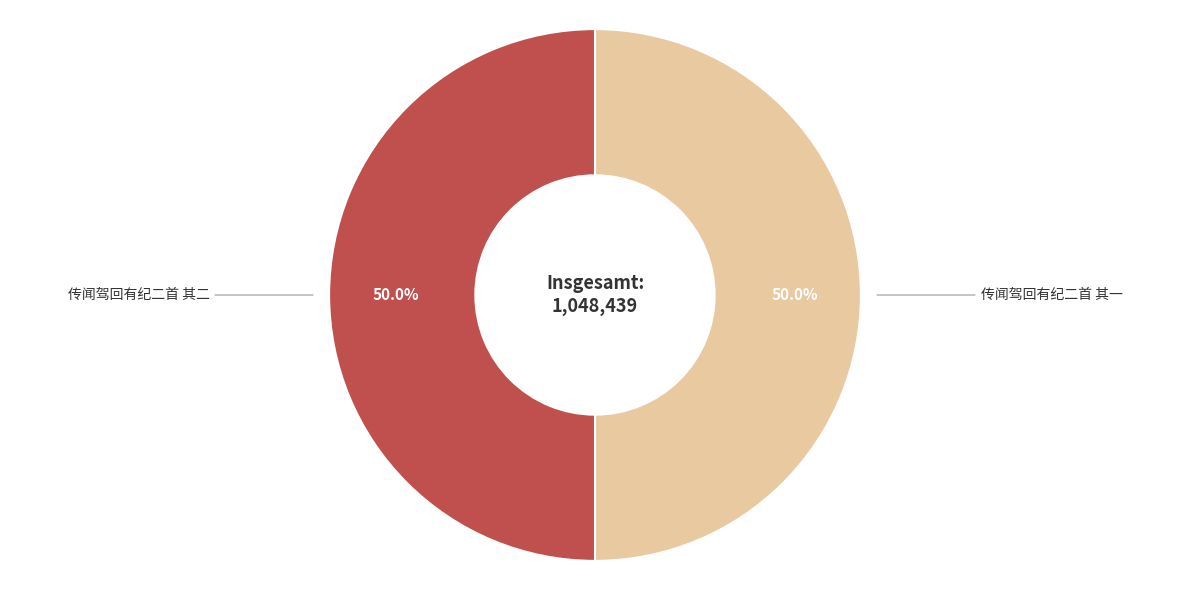

What percentage is NOT represented by 传闻驾回有纪二首 其二?

50.0%